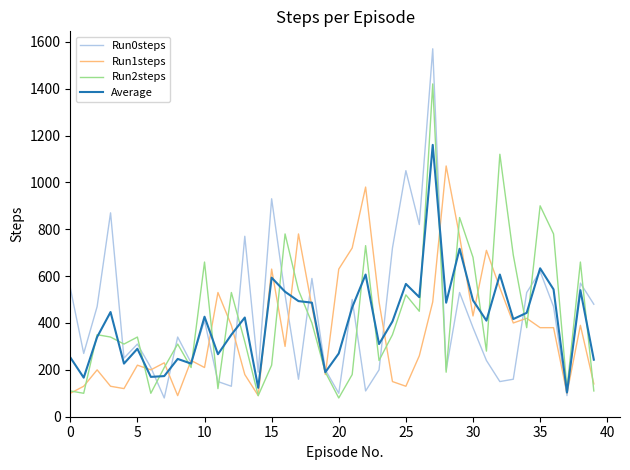

What are all the series names shown in the legend?

Run0steps, Run1steps, Run2steps, Average